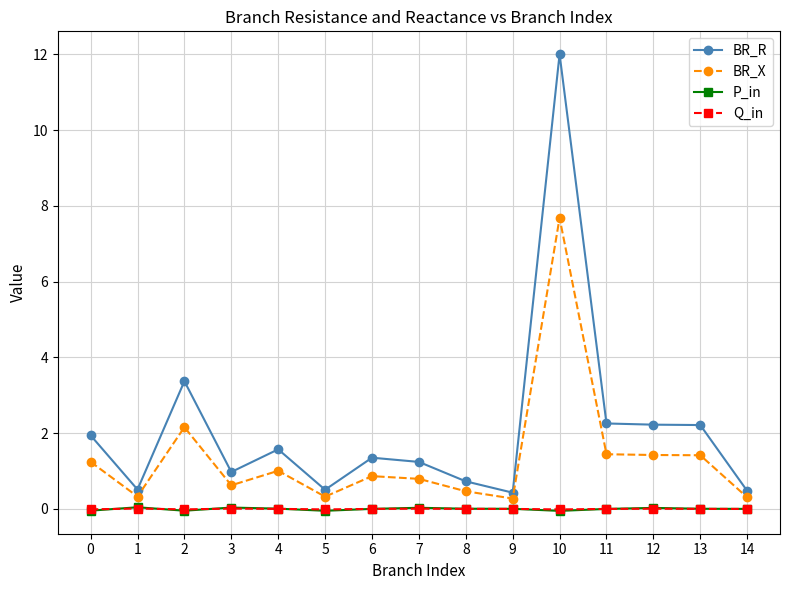

At which category does BR_X reach its first local peak?

2